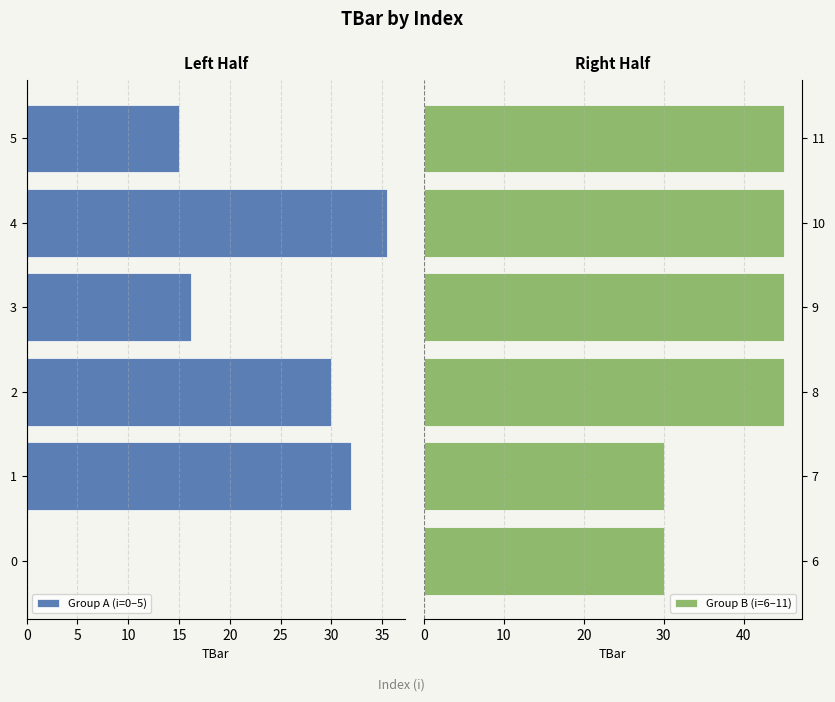

What is the sum of all Group B (i=6–11) values?

240